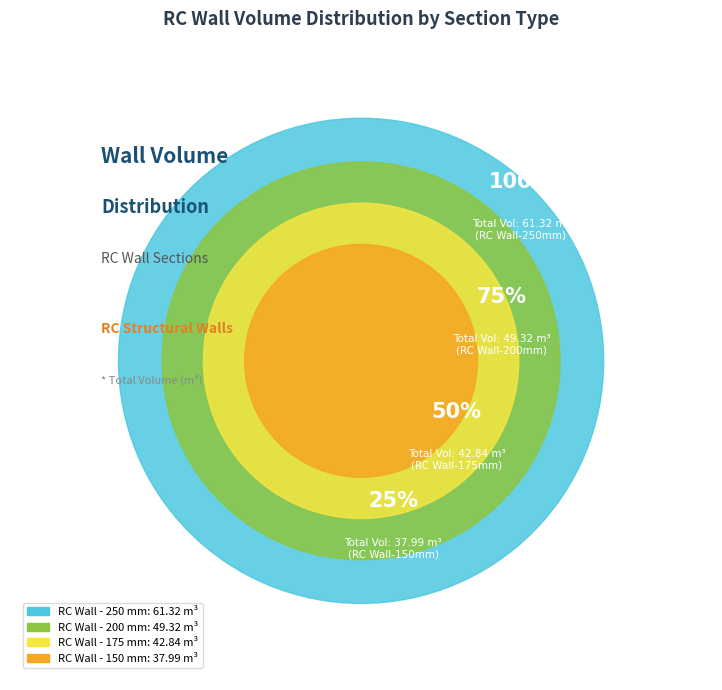

Does RC Wall - 175 mm represent more than half of the total?

No